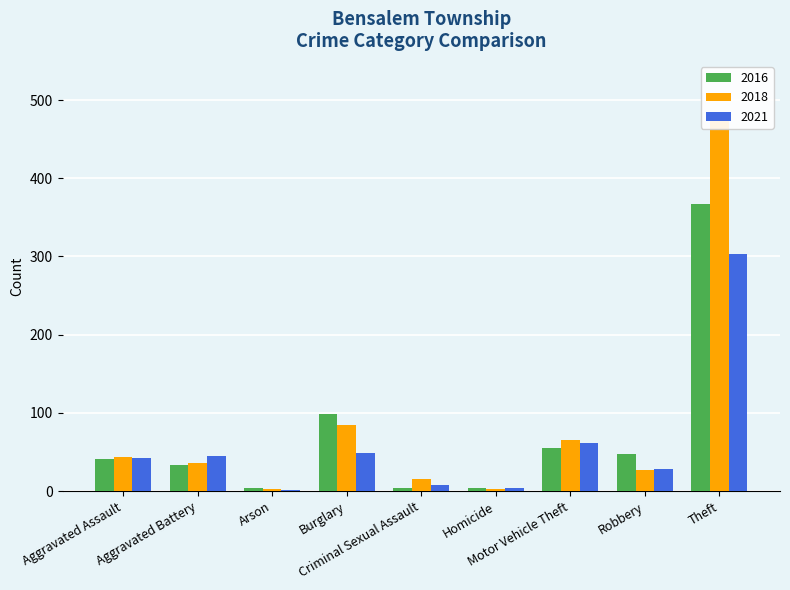

What is the value of the 2016 bar at the 5th from the left?

4